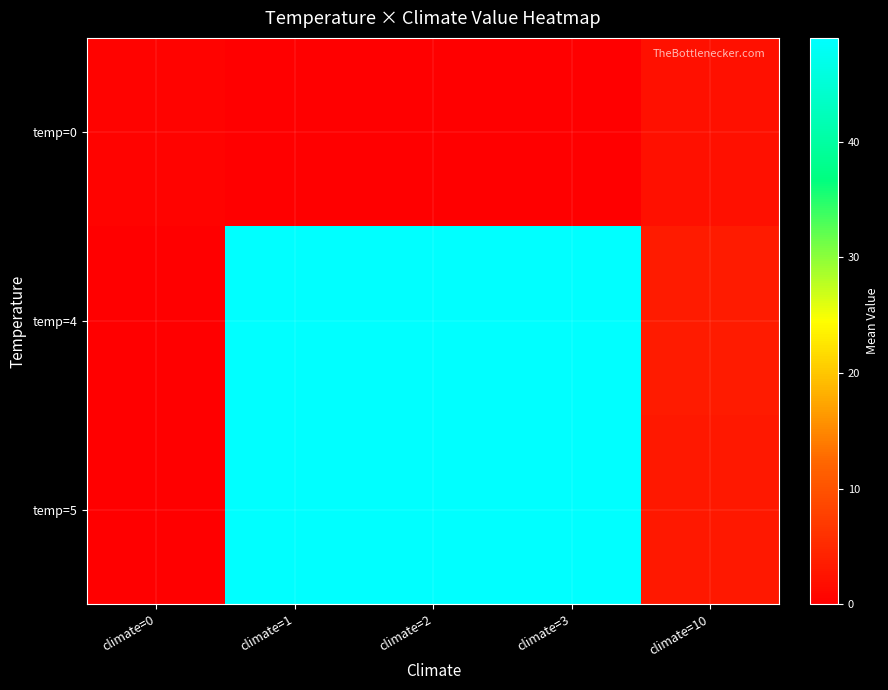

Reading left to right, what are all the values shown in this chart?

temp=0: climate=0=0.5	climate=1=0.0	climate=2=0.0	climate=3=0.0	climate=10=2.0
temp=4: climate=0=0.0	climate=1=49.0	climate=2=49.0	climate=3=49.0	climate=10=3.4
temp=5: climate=0=0.0	climate=1=49.0	climate=2=49.0	climate=3=49.0	climate=10=2.9